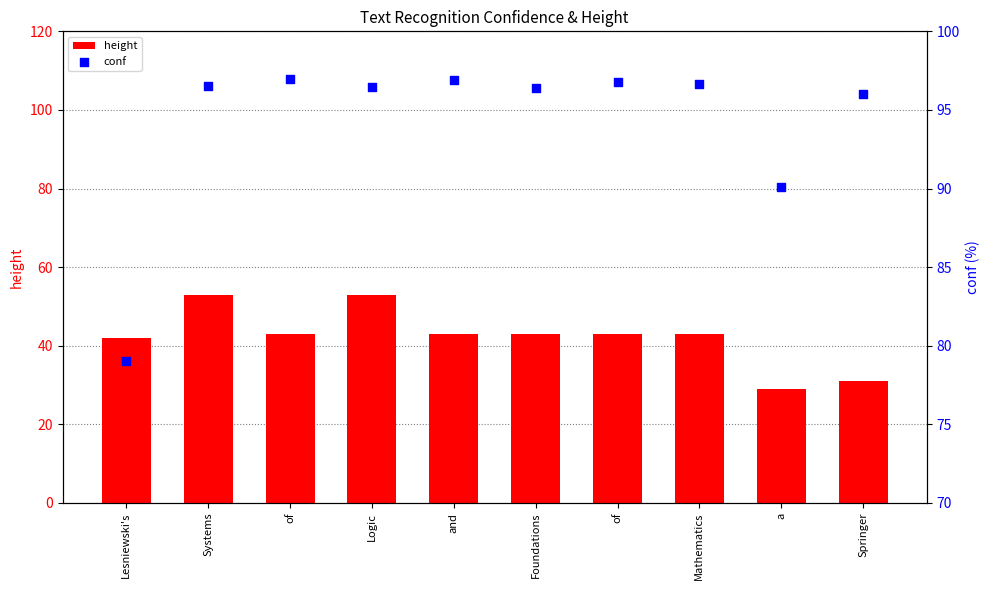

Which series contains the highest Y value?

conf